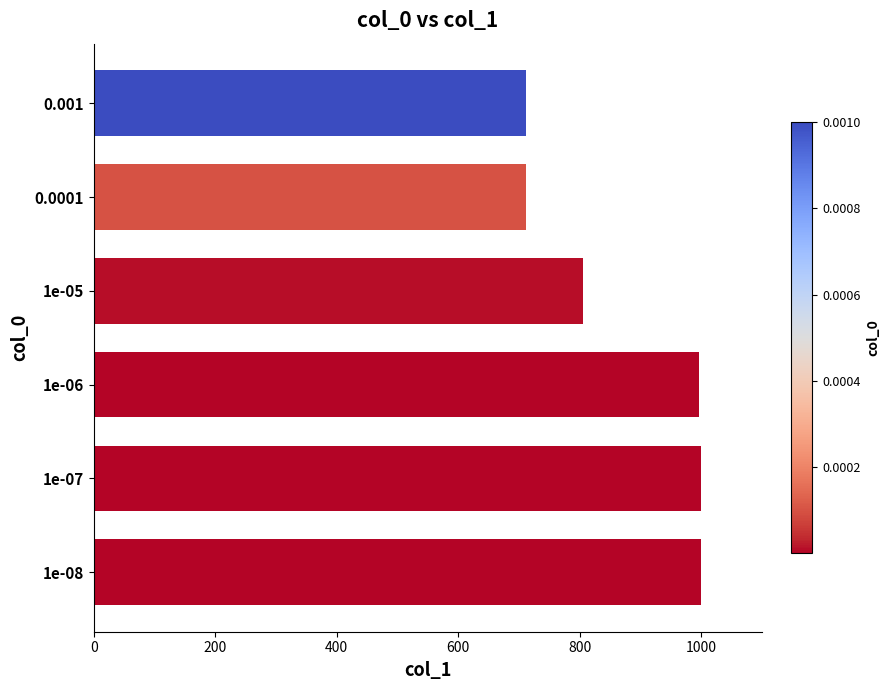

What is the difference between the maximum and second lowest values?

289